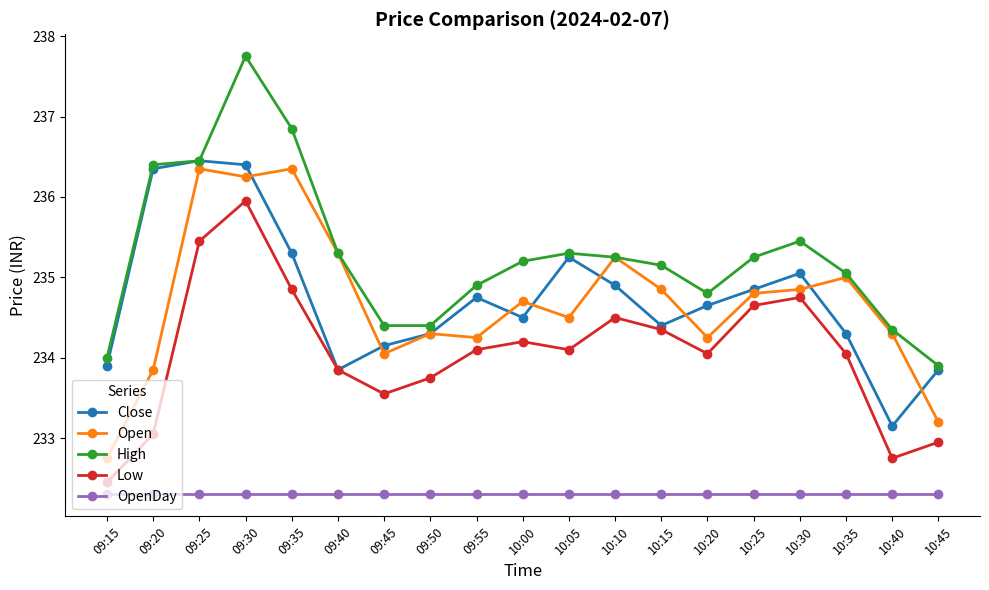

At 09:15, list the series in order from smallest to largest.

OpenDay, Low, Open, Close, High